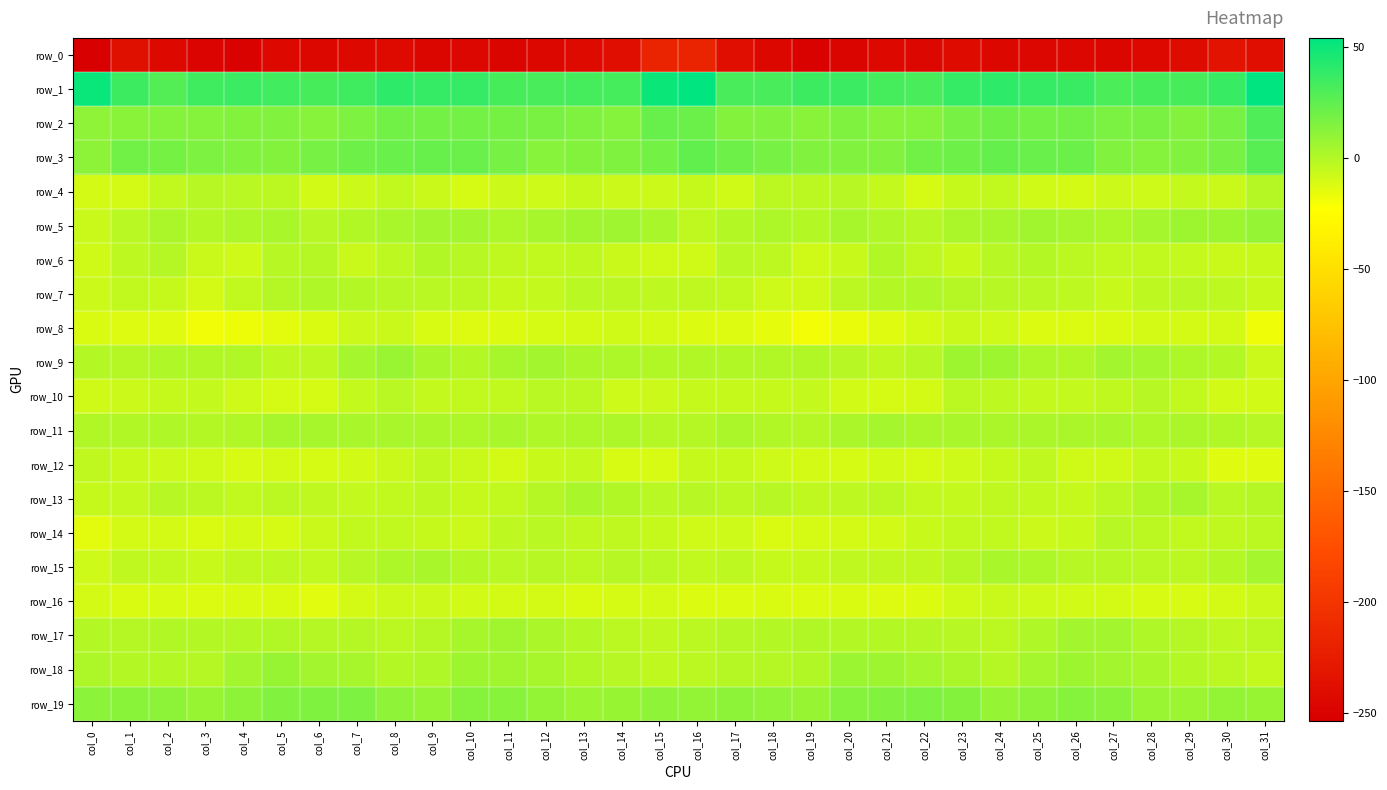

Reading left to right, what are all the values shown in this chart?

row_0: -253.6	-237.0	-243.8	-248.3	-250.0	-244.4	-245.0	-243.4	-242.4	-246.6	-245.6	-247.4	-244.8	-242.4	-238.1	-217.2	-217.0	-238.6	-245.0	-250.1	-247.8	-243.9	-246.1	-241.4	-244.6	-246.3	-246.1	-246.7	-244.1	-241.6	-233.2	-239.1
row_1: 50.7	35.5	28.6	34.8	36.0	34.0	32.4	34.4	40.2	37.6	37.9	32.4	31.5	33.0	32.6	50.5	54.2	31.9	31.4	35.5	35.7	33.1	31.8	37.4	39.8	37.7	36.5	31.1	32.3	32.2	37.1	53.9
row_2: 10.6	12.6	13.8	13.9	14.0	14.5	12.9	16.0	19.6	19.1	19.3	18.2	17.0	15.6	13.9	22.3	21.5	14.5	14.7	12.7	15.4	13.2	13.7	17.7	20.1	18.8	19.4	16.8	17.4	14.1	17.7	29.8
row_3: 11.0	19.6	18.3	15.8	15.0	14.5	18.0	20.5	22.2	22.5	22.1	17.8	12.9	14.3	15.5	18.8	24.3	20.6	17.5	14.7	15.1	14.9	19.6	20.9	23.2	21.9	21.3	14.6	13.6	14.9	18.0	27.3
row_4: -10.0	-9.7	-4.4	-1.7	-2.2	-2.6	-9.0	-7.7	-4.3	-7.1	-10.4	-7.5	-8.0	-5.5	-7.3	-7.5	-5.7	-8.4	-2.3	-2.7	-1.5	-5.0	-10.2	-5.7	-4.6	-8.9	-9.8	-7.6	-7.8	-4.9	-7.0	-0.9
row_5: -6.9	-2.2	2.2	-0.0	1.7	2.7	-1.3	0.7	3.0	4.6	4.4	1.8	3.5	5.4	5.8	2.8	-4.1	-0.1	1.7	-0.4	3.2	1.0	-1.6	1.9	3.4	5.1	3.1	1.8	4.0	6.3	6.4	8.8
row_6: -8.3	-3.3	-1.0	-7.1	-8.2	-1.7	-0.7	-6.6	-3.3	0.4	-1.7	-4.1	-4.5	-4.0	-6.9	-8.5	-8.5	-1.8	-3.2	-8.4	-6.4	0.4	-3.6	-6.1	-1.5	0.1	-2.8	-4.5	-4.4	-4.8	-7.0	-5.9
row_7: -7.4	-4.4	-5.5	-10.0	-4.7	-1.0	0.9	-0.0	-1.5	-1.7	-2.6	-5.8	-4.9	-1.8	-2.5	-3.4	-4.1	-4.4	-8.1	-8.5	-2.9	-0.2	1.2	-1.0	-1.6	-2.1	-3.4	-6.4	-3.2	-2.1	-3.0	-6.3
row_8: -11.9	-12.8	-13.5	-18.7	-17.7	-14.5	-11.7	-7.4	-6.6	-10.8	-12.8	-12.1	-10.6	-9.9	-8.6	-9.5	-12.0	-13.1	-15.5	-19.2	-16.4	-13.3	-10.1	-6.6	-8.0	-12.0	-12.5	-11.8	-9.9	-10.1	-9.6	-18.3
row_9: -0.2	-0.6	0.7	0.1	0.1	-3.2	-3.2	4.1	7.4	3.0	-0.0	3.4	4.6	2.4	1.7	0.3	0.3	0.4	0.4	0.3	-1.2	-3.8	-1.2	6.4	6.2	1.4	0.6	4.6	4.0	1.7	0.0	-7.5
row_10: -8.8	-7.5	-5.7	-5.0	-7.7	-10.3	-10.7	-5.2	-2.2	-4.9	-4.5	-4.3	-2.2	-2.6	-8.0	-7.4	-5.9	-5.5	-5.7	-5.3	-9.1	-10.5	-9.7	-2.8	-3.4	-4.9	-4.7	-3.7	-1.6	-4.6	-9.3	-9.0
row_11: 0.2	0.5	1.0	-0.4	0.3	3.3	3.2	2.5	2.7	2.5	1.8	3.0	1.1	1.5	1.6	-1.0	-0.8	2.0	0.4	-0.9	1.9	3.9	2.4	3.0	2.3	2.1	2.1	2.7	0.8	2.1	0.5	-1.5
row_12: -4.1	-6.0	-7.3	-8.9	-10.8	-9.6	-10.2	-9.3	-6.8	-3.6	-6.6	-10.1	-6.0	-4.9	-11.1	-11.1	-5.6	-5.8	-7.8	-10.0	-10.4	-9.4	-10.5	-8.0	-5.9	-3.7	-8.9	-8.4	-5.2	-6.2	-13.2	-13.7
row_13: -5.5	-4.7	-1.7	-2.8	-4.3	-2.5	-3.9	-5.2	-4.4	-3.1	-5.7	-4.3	-0.5	2.9	0.3	-1.8	-1.5	-2.8	-1.5	-3.9	-3.4	-2.8	-4.7	-4.9	-3.7	-4.3	-5.5	-2.4	0.4	3.5	-1.8	-0.8
row_14: -14.5	-9.8	-10.0	-11.9	-9.6	-10.3	-7.1	-4.6	-4.4	-5.7	-7.6	-3.1	-1.7	-4.0	-3.7	-5.8	-8.8	-8.1	-11.7	-10.6	-10.1	-9.4	-6.1	-4.2	-4.5	-7.2	-6.2	-1.7	-2.3	-4.4	-3.8	-2.5
row_15: -8.1	-4.0	-4.6	-6.2	-3.9	-3.3	-4.5	-1.7	1.7	2.6	-0.4	-2.1	-1.4	-2.8	-1.2	-1.8	-4.4	-3.2	-5.9	-5.6	-3.6	-3.7	-3.9	-0.6	2.8	1.7	-1.7	-1.4	-2.1	-2.7	-0.2	4.1
row_16: -9.8	-11.9	-11.1	-12.0	-11.8	-11.6	-13.8	-9.8	-7.1	-7.5	-9.0	-10.1	-9.9	-11.5	-10.6	-10.0	-12.5	-12.0	-11.4	-12.0	-11.5	-12.8	-12.5	-8.8	-6.5	-8.3	-9.5	-9.7	-10.7	-11.3	-9.8	-7.3
row_17: -0.5	-0.5	0.4	-0.0	-0.3	0.1	-1.1	-1.0	-2.6	-0.9	3.5	5.4	2.4	-0.0	-2.4	-4.0	-2.4	-0.7	-0.0	0.1	-0.4	-0.1	-1.1	-1.7	-2.5	0.8	4.8	4.5	1.2	-0.5	-3.4	-2.5
row_18: 1.3	0.0	-0.4	-0.8	4.4	7.9	4.4	3.4	-0.5	1.2	6.7	5.2	3.5	0.6	-1.5	-3.9	-2.8	-0.7	-1.1	0.1	7.1	6.4	3.9	2.0	-1.0	4.0	6.6	4.4	2.7	-0.3	-2.4	-5.0
row_19: 12.0	12.3	11.4	8.4	11.3	14.9	15.3	16.0	10.8	9.0	13.3	13.0	9.4	6.8	8.4	10.3	9.2	11.1	10.2	8.5	13.5	14.8	15.9	14.5	8.8	11.1	13.3	12.6	7.6	7.3	9.1	8.0